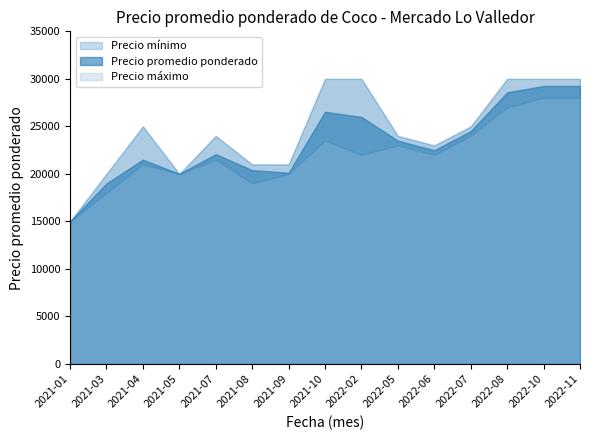

What is the difference between the highest and lowest values at 2021-10?

6500